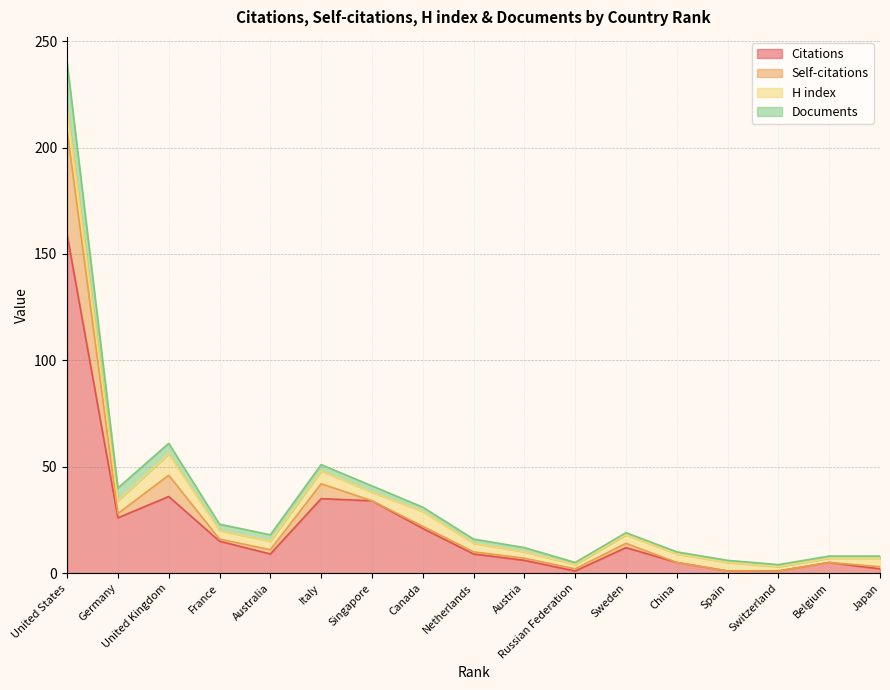

Is the value of Citations at Germany greater than the value of Self-citations at Switzerland?

Yes